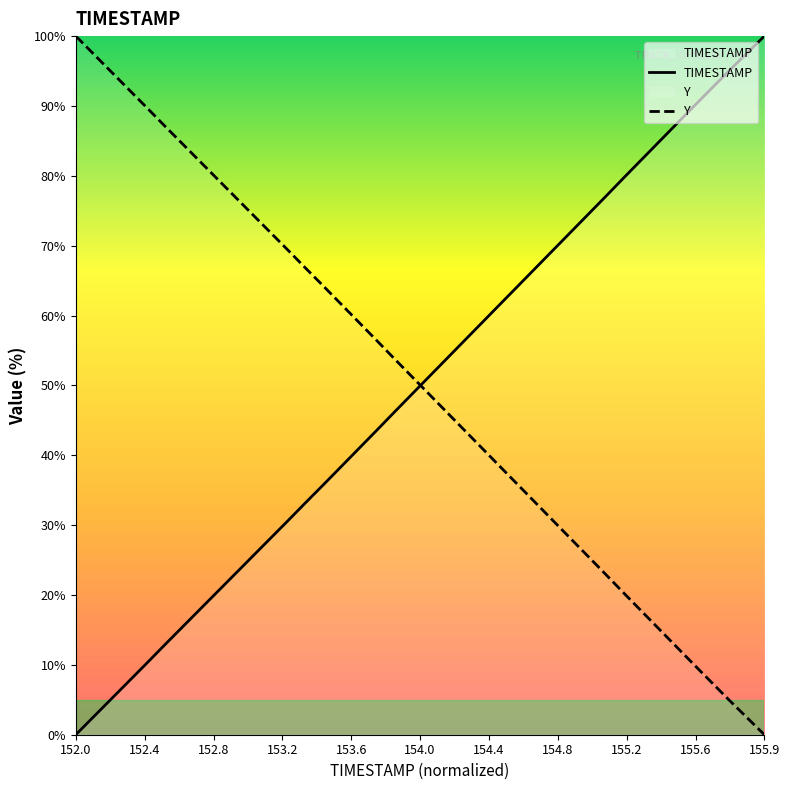

Rank the series at 152.0 from lowest to highest value.

TIMESTAMP, Y